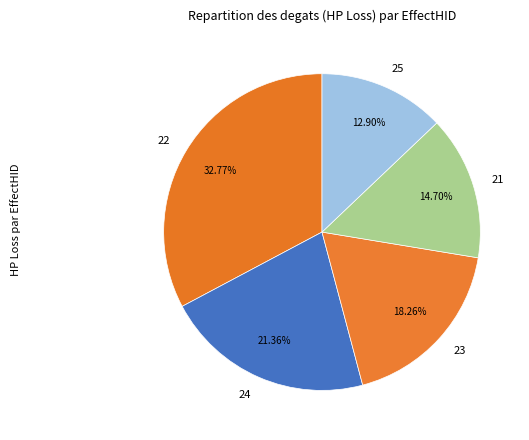

To the nearest percent, what portion does 22 represent?

33%